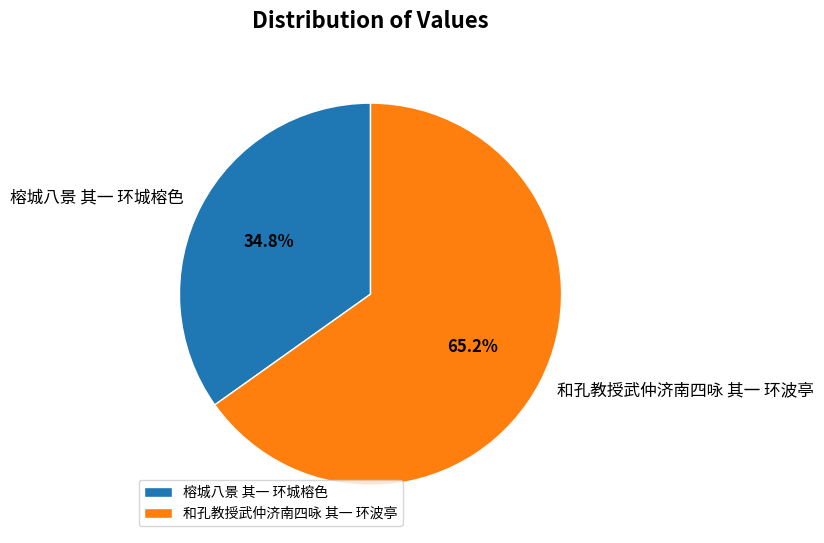

What percentage is the 和孔教授武仲济南四咏 其一 环波亭 slice, to the nearest percent?

65%